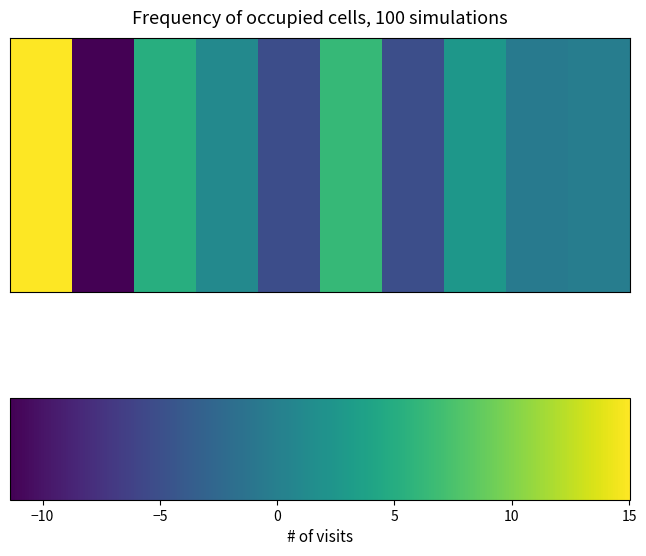

What is the smallest value displayed?

-11.4